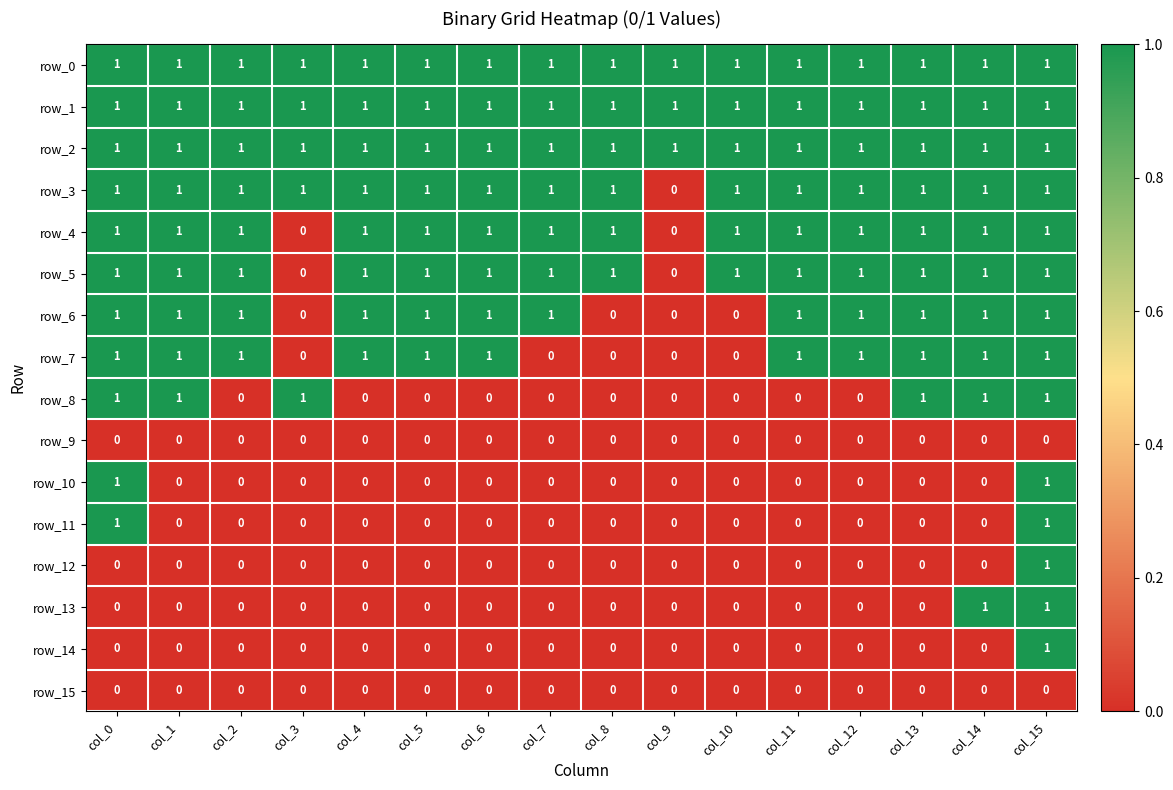

What is the highest value of the row_6 series?

1